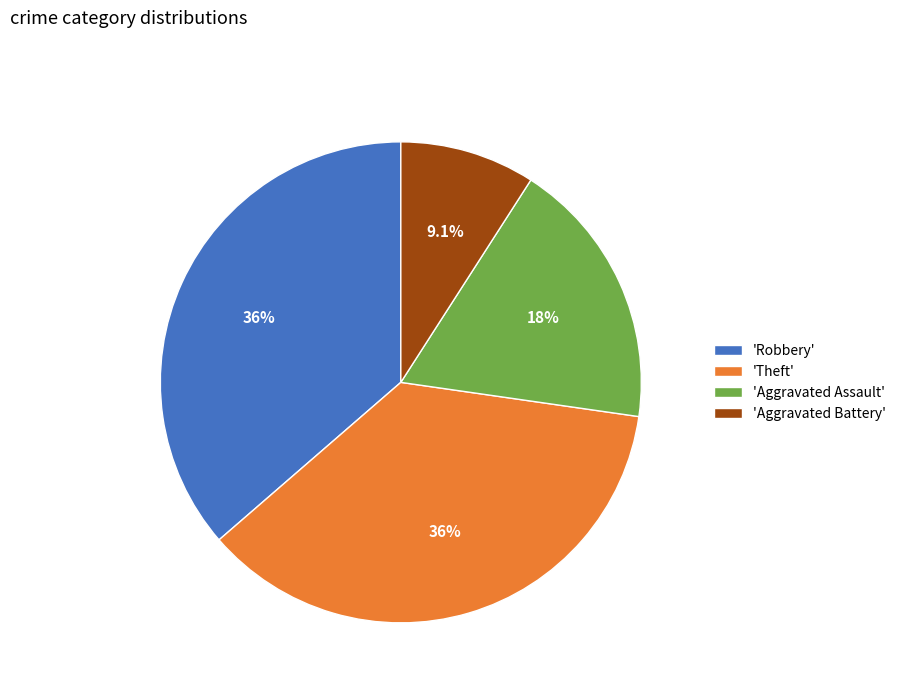

What portion of the pie excludes 'Aggravated Assault'?

81.8%